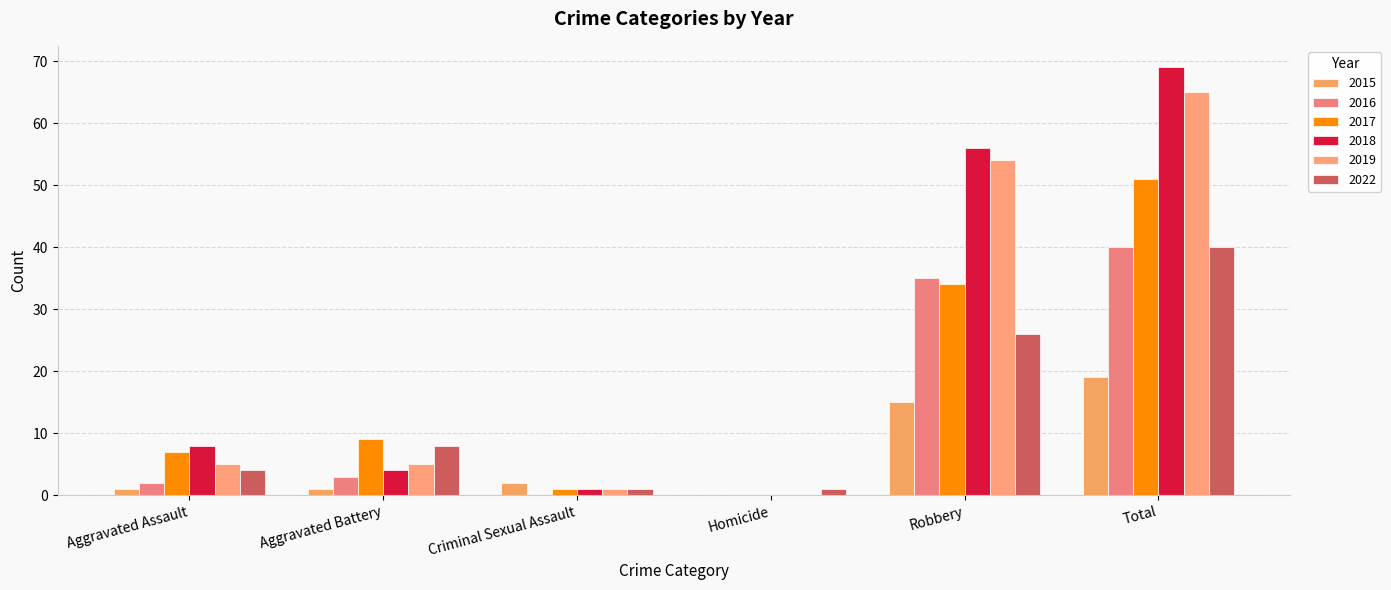

At which label does 2016 first exceed 3?

Robbery